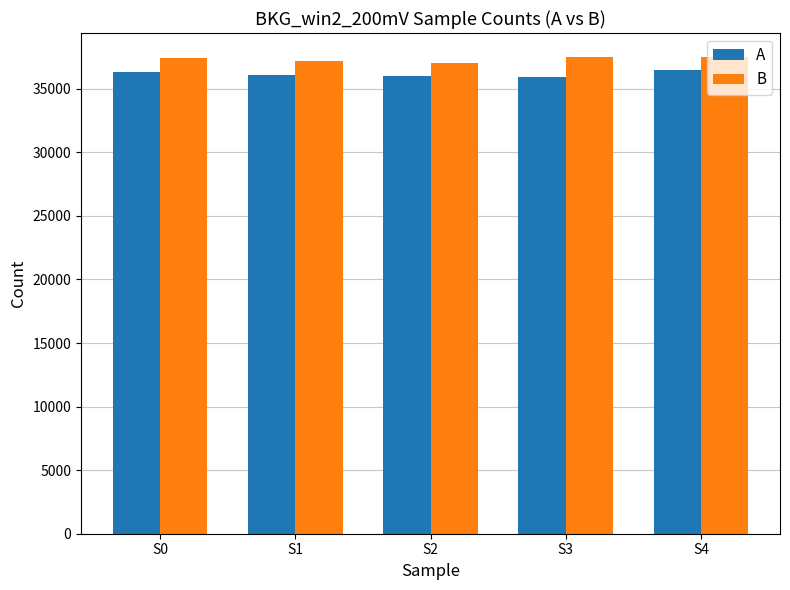

What is the total value across all series at S0?

73728